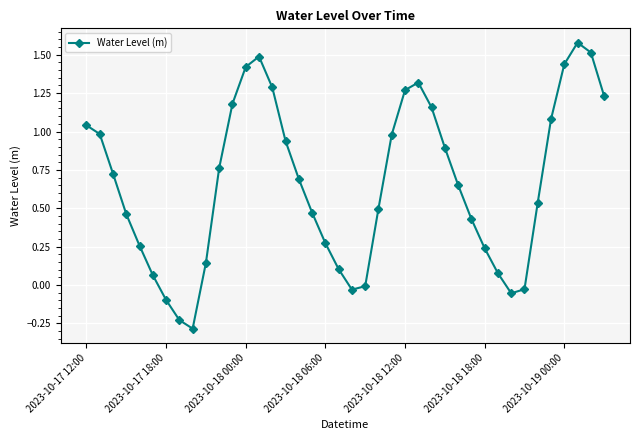

How many interior local valleys (lower than both neighbors) does the data have?

3